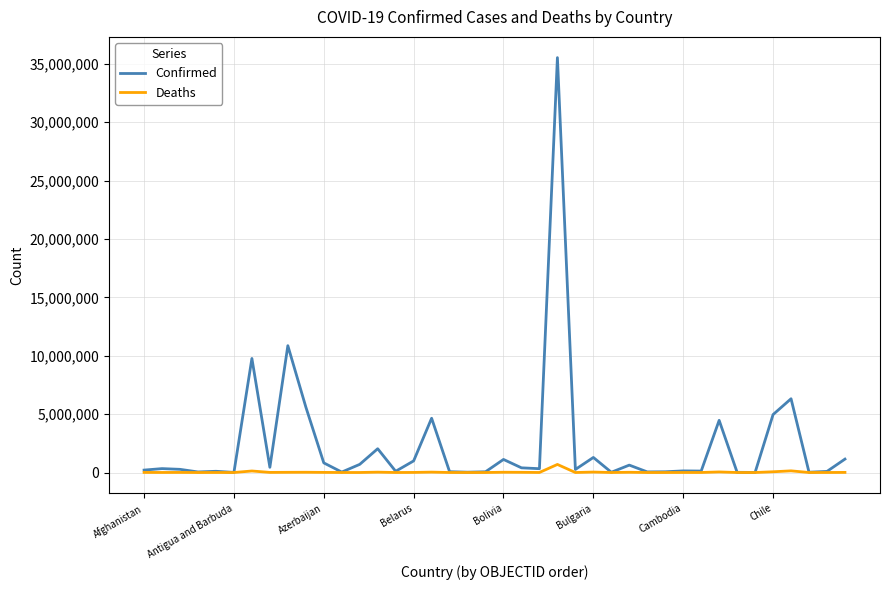

What is the maximum value shown in the chart?

35531716